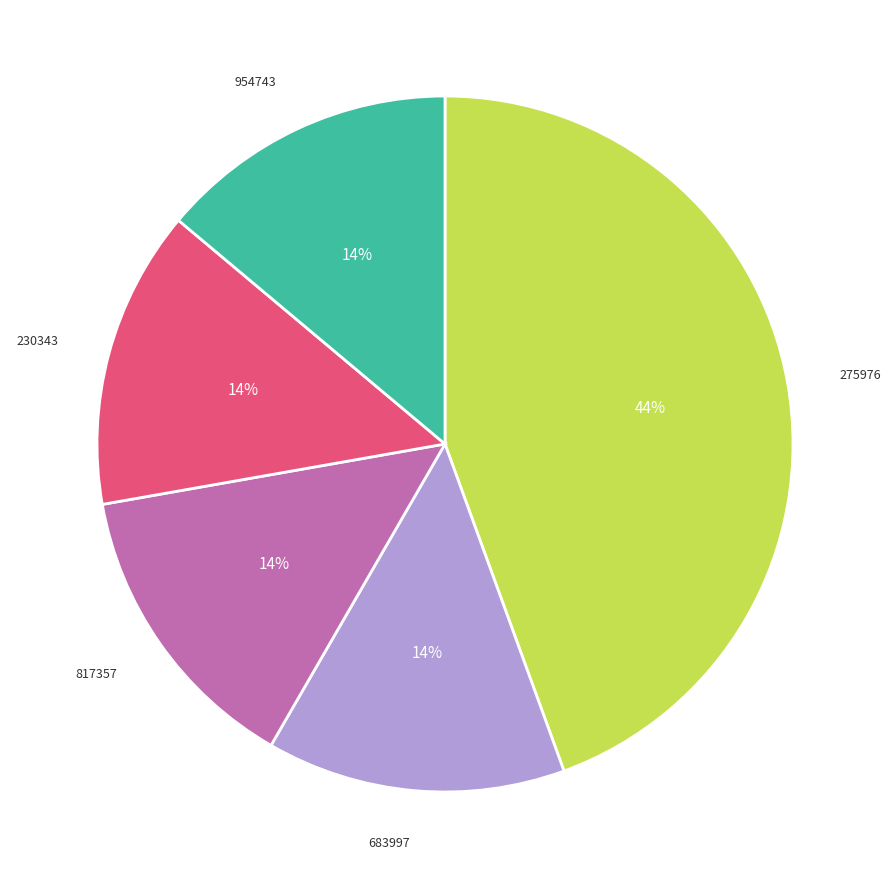

To the nearest percent, what is the average slice percentage?

20%